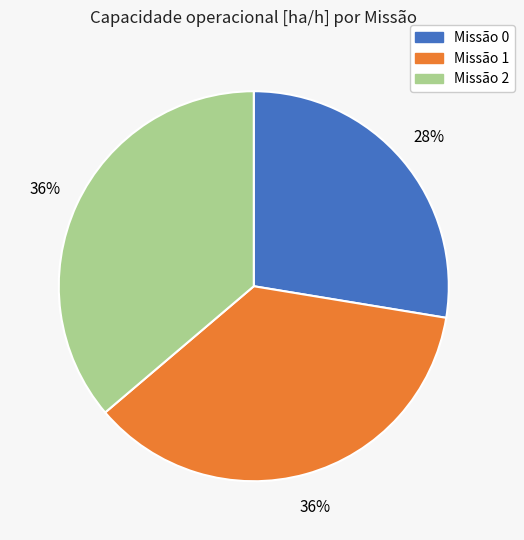

To the nearest percent, what is the average slice percentage?

33%